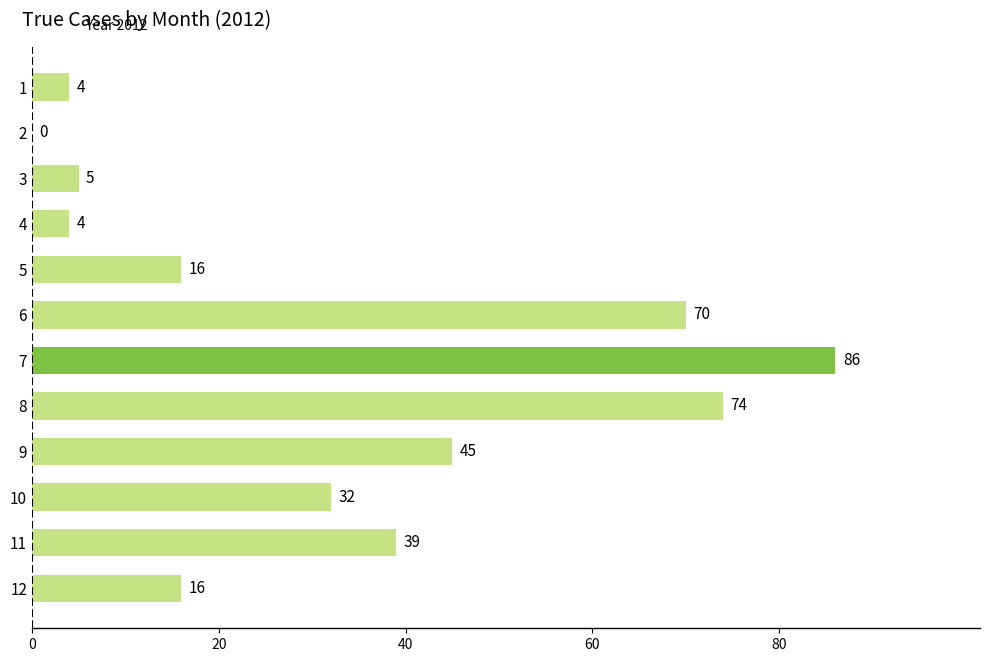

What is the change in value from 3 to 7?

+81